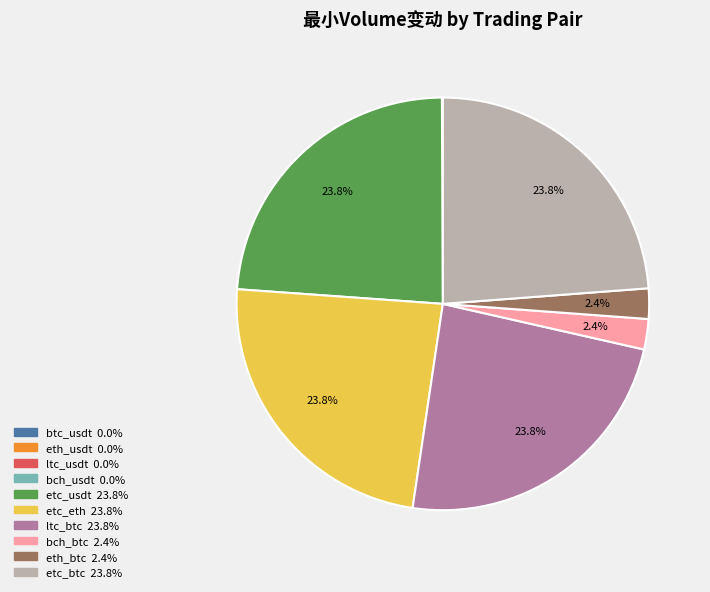

Is it true that etc_usdt is 24% of the pie?

True